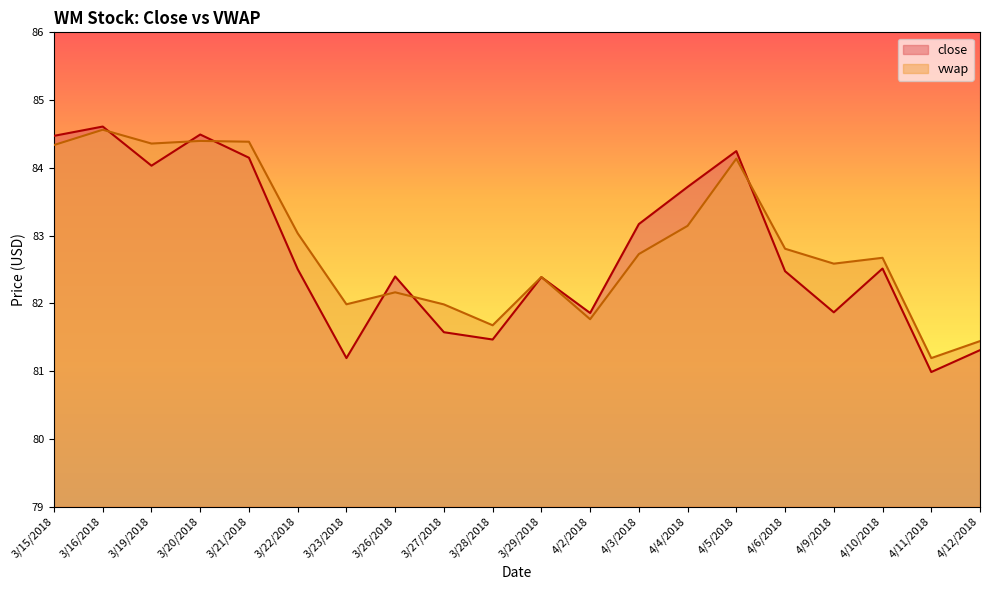

After their last crossing, which series has the higher values: close or vwap?

vwap